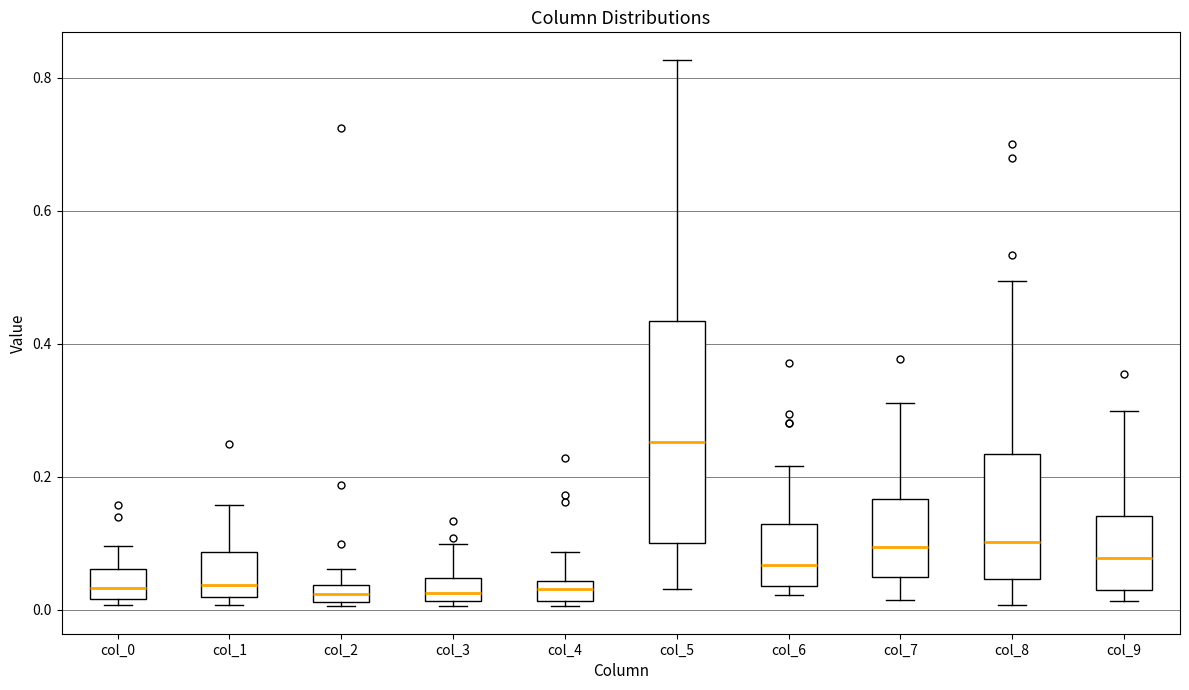

Which box is the tallest, from its lower edge to its upper edge?

col_5